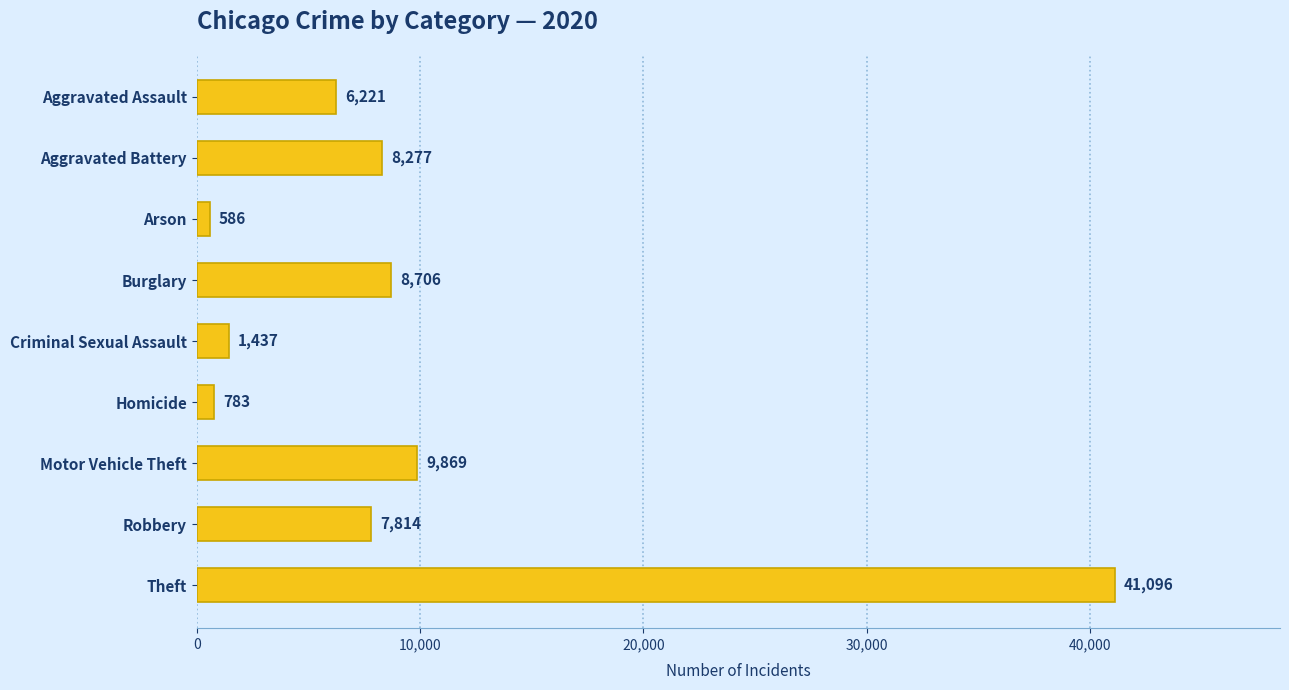

What is the average value?

9421